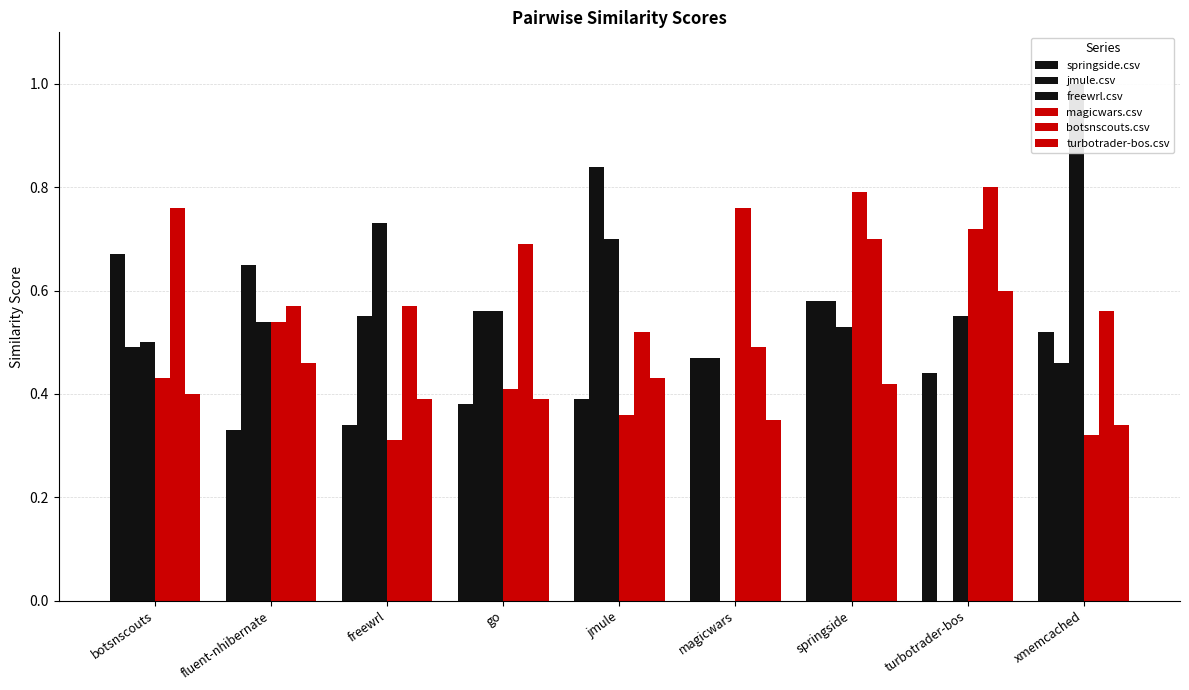

What is the label of the 7th bar from the right?

freewrl